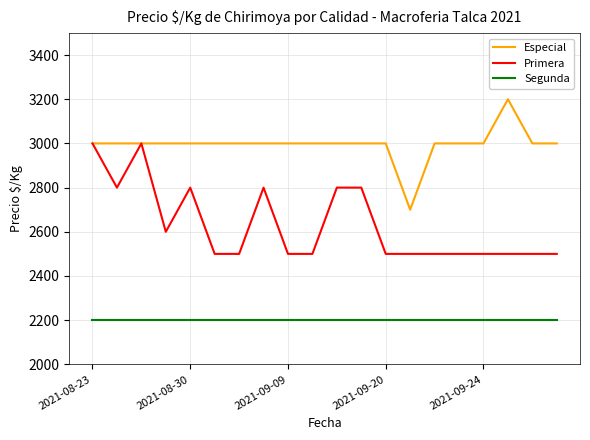

List the series in order of their peak value, highest first.

Especial, Primera, Segunda